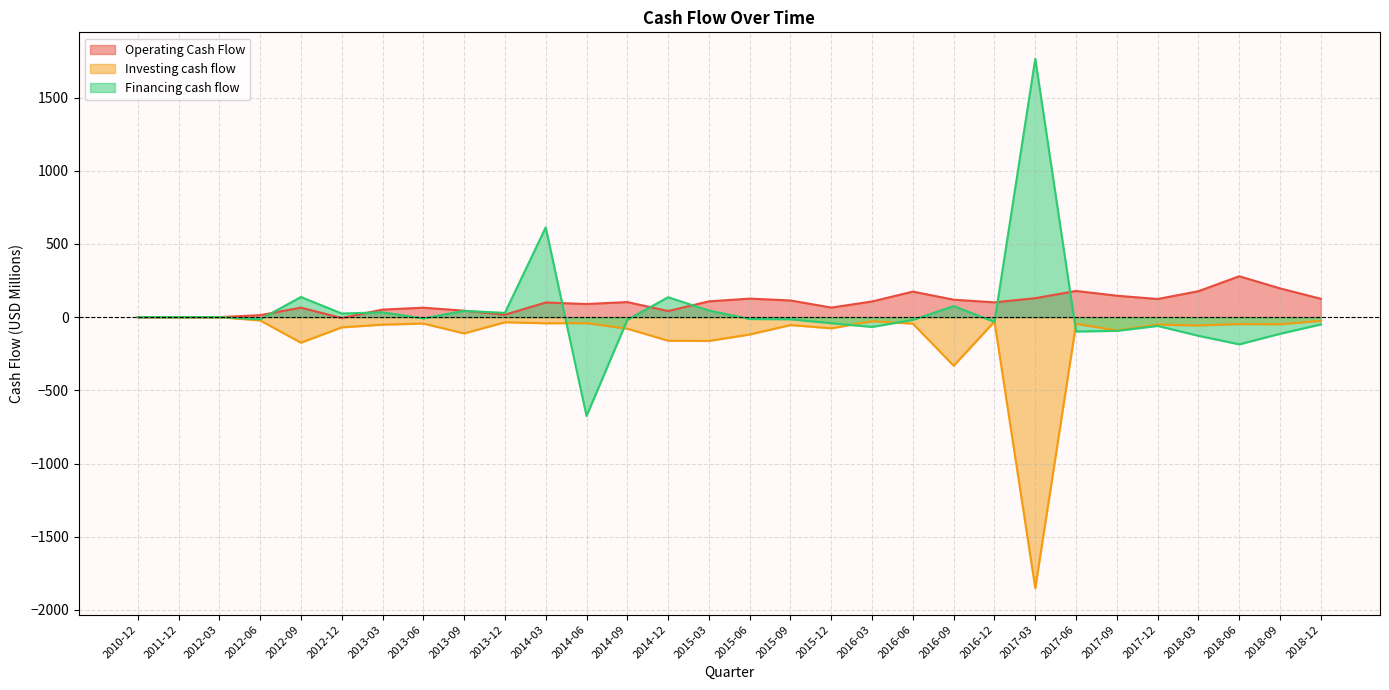

What position from the right is 2014-06?

19